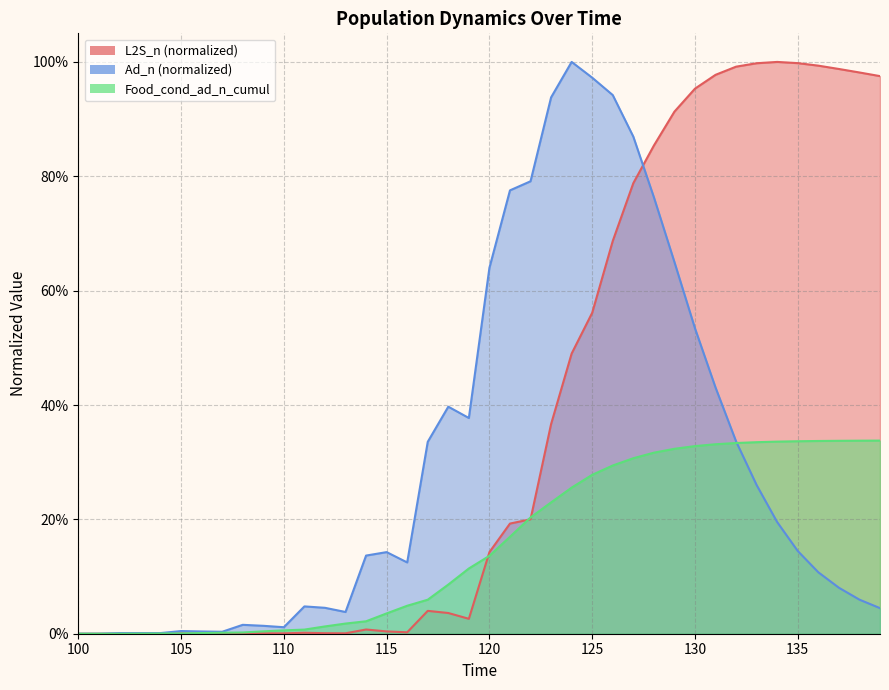

How many categories are shown in the chart?

40